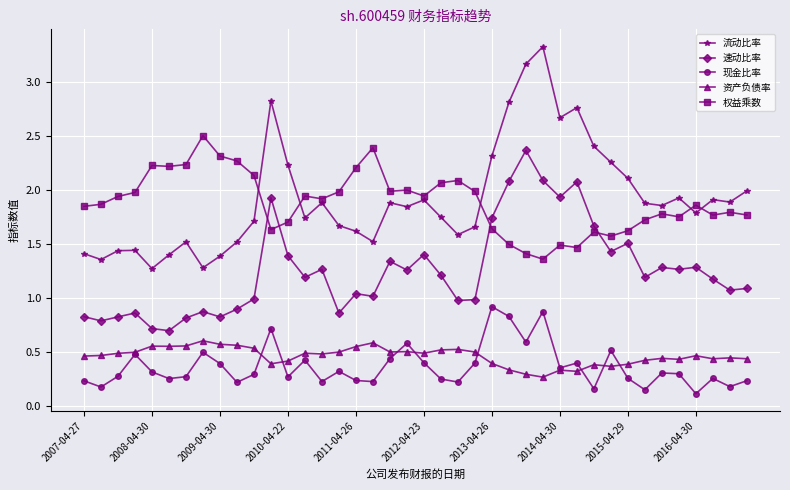

True or false: 现金比率 has more than 1 points higher than both neighbors.

True